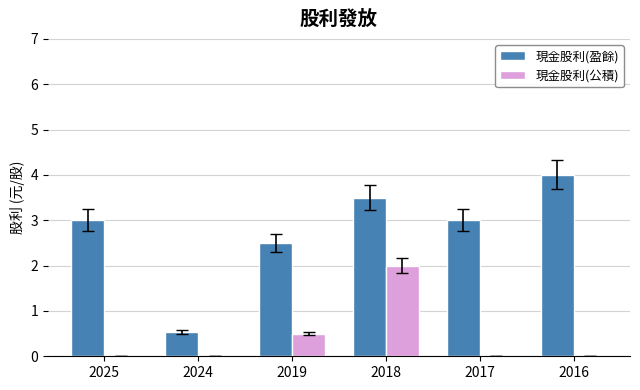

What is the sum of all 現金股利(盈餘) values?

16.5